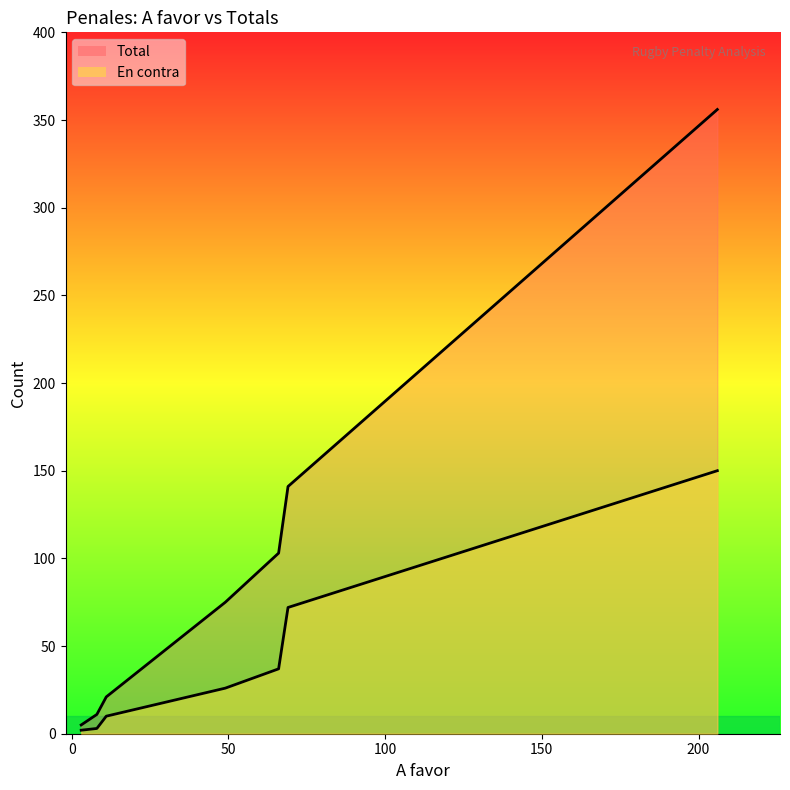

What is the sum of all Total values?

712